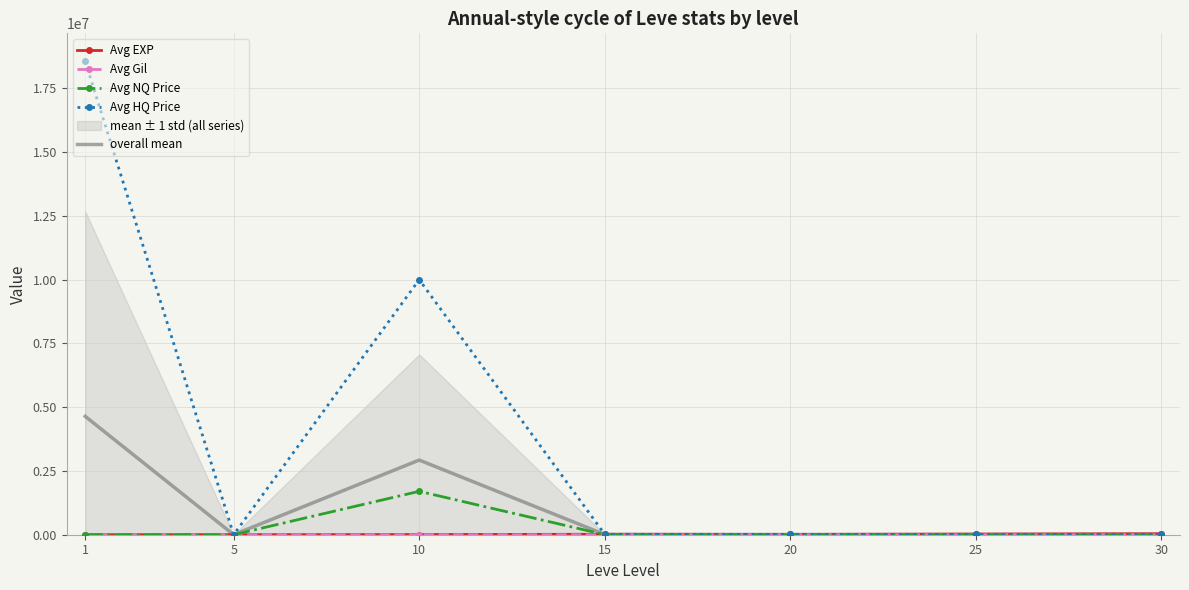

What is the maximum value shown in the chart?

18560578.0